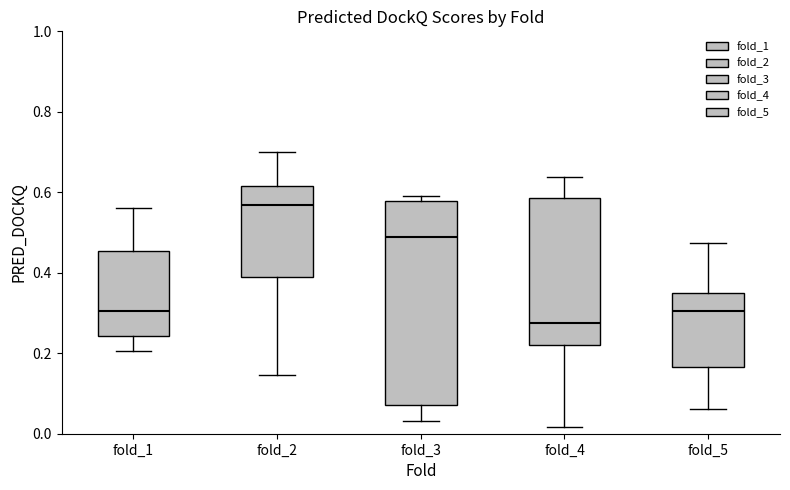

Reading left to right, transcribe this box plot: for each box, give where its median line is, the range the box spans, and where its two whiskers end, as read against the y-axis. The values are not printed on the chart, so give them approximately, as read against the axis.

fold_1: median 0.30, box 0.24 to 0.46, whiskers 0.20 to 0.56
fold_2: median 0.56, box 0.38 to 0.62, whiskers 0.14 to 0.70
fold_3: median 0.48, box 0.08 to 0.58, whiskers 0.04 to 0.60
fold_4: median 0.28, box 0.22 to 0.58, whiskers 0.02 to 0.64
fold_5: median 0.30, box 0.16 to 0.34, whiskers 0.06 to 0.48